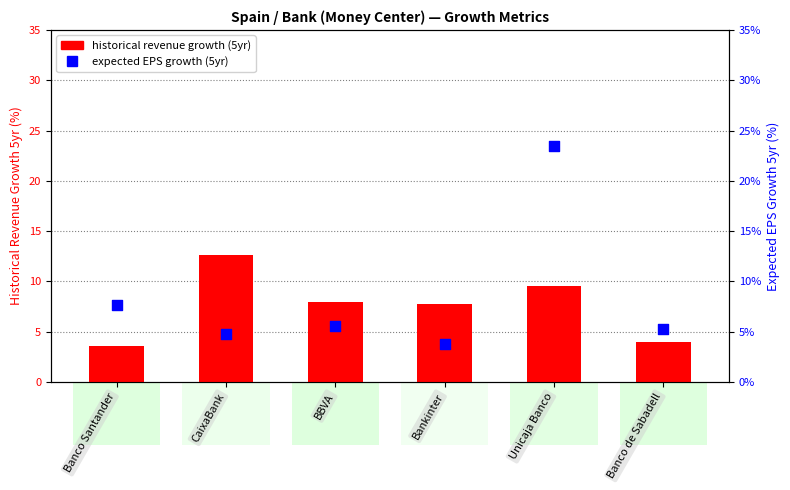

Which series contains the lowest Y value?

historical revenue growth (5yr)